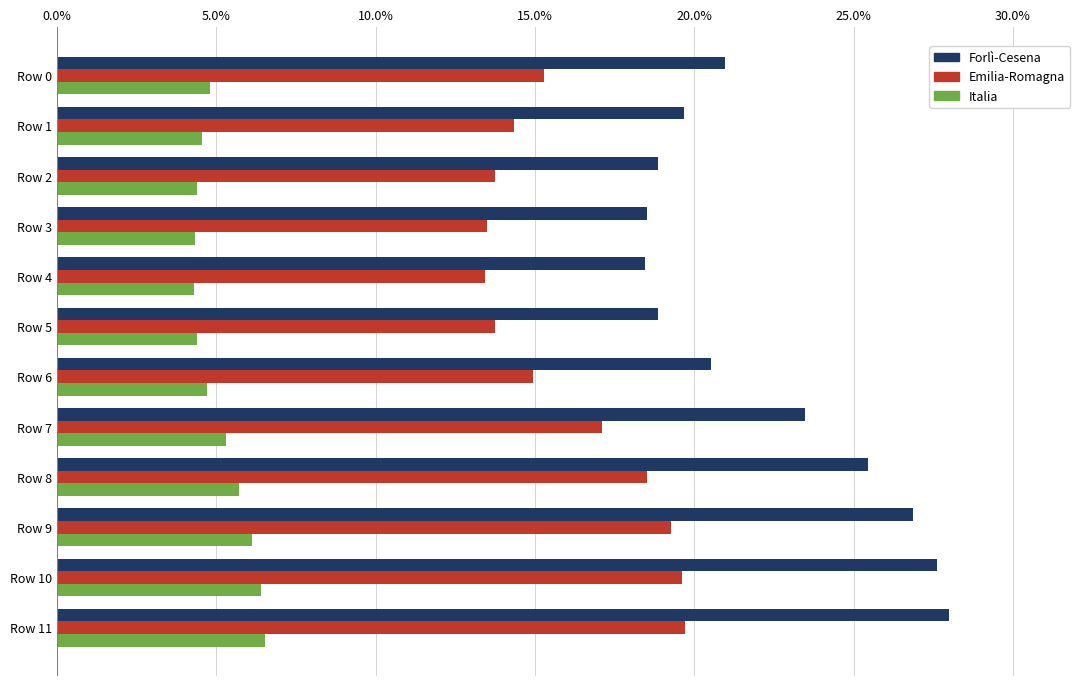

What is the maximum value shown in the chart?

28.0